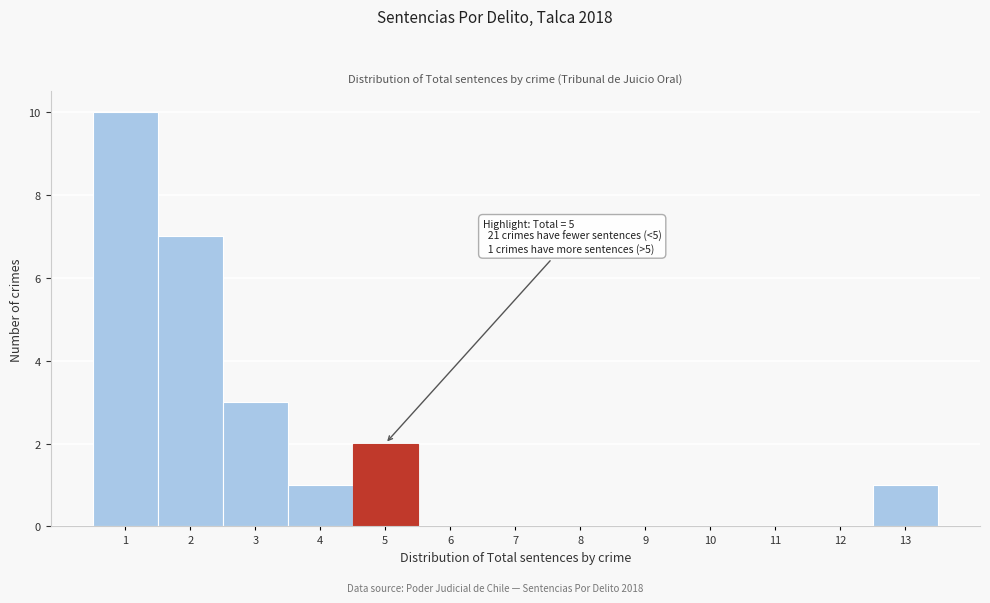

Over which range of the x-axis is the bar tallest?

0.5 to 1.5